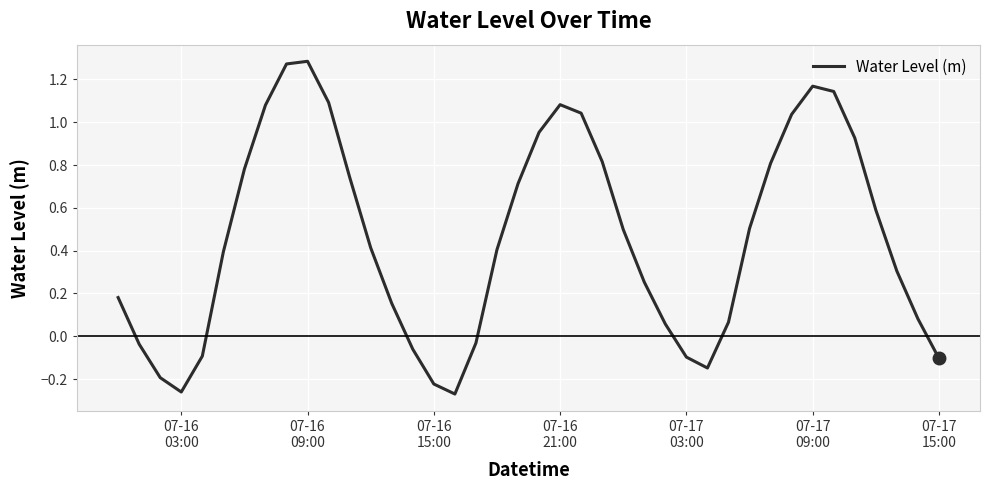

What is the difference between the maximum and minimum values?

1.6